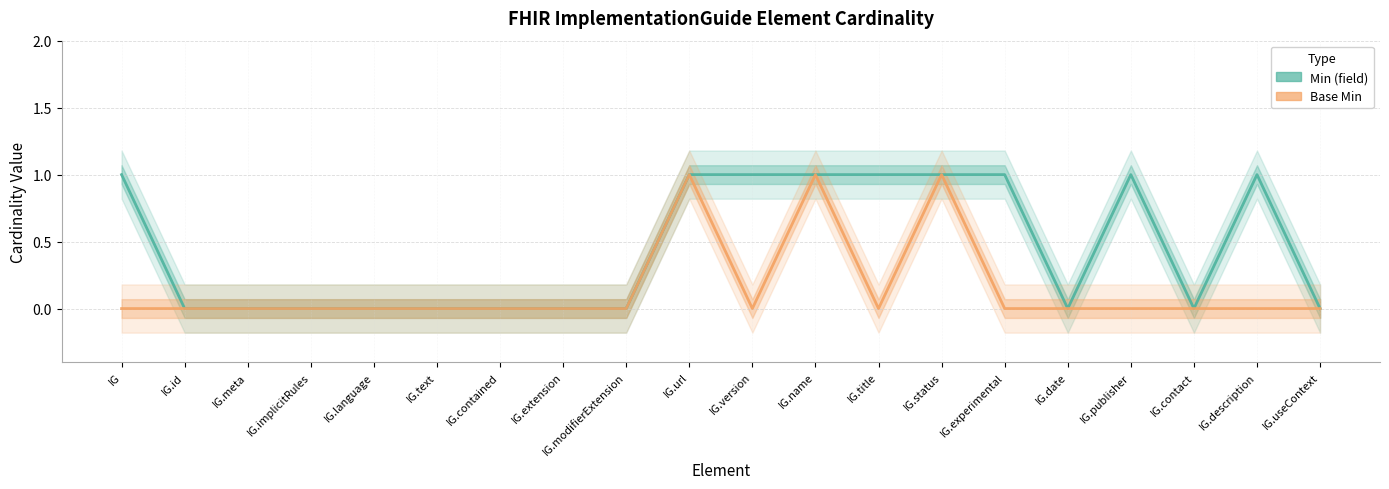

How many data points in Base Min are above 0?

3